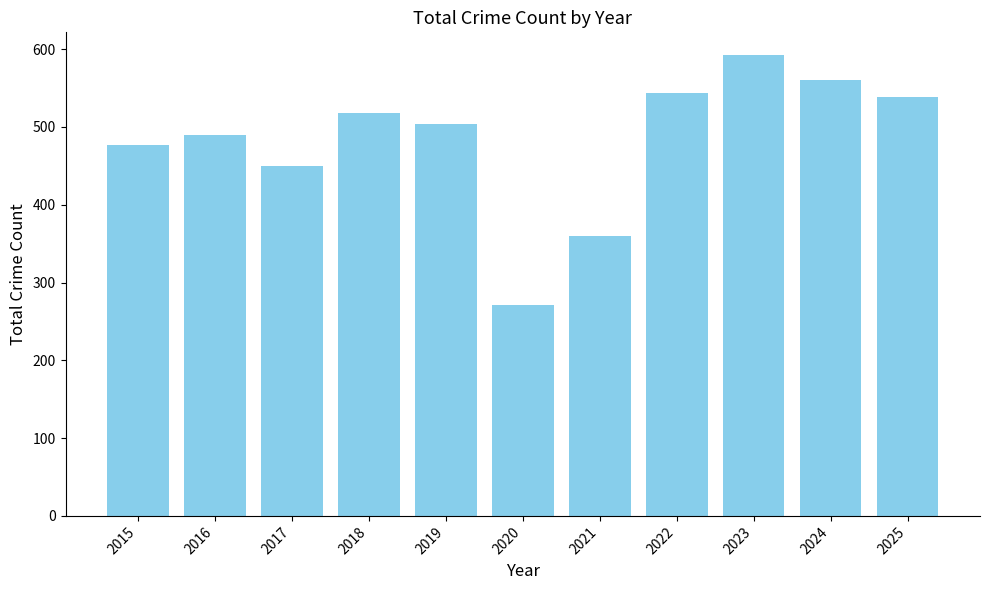

The value at 2018 is 518. True or false?

True